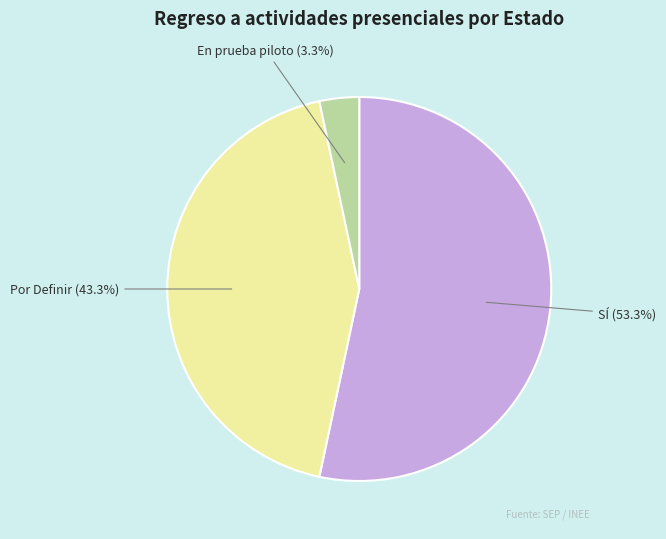

How much of the chart is everything except Por Definir (43.3%)?

56.7%